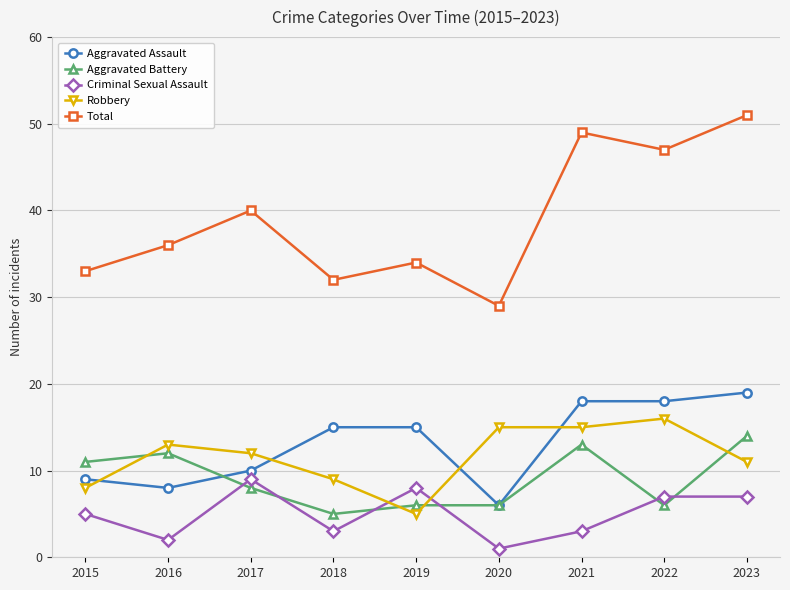

What are all the series names shown in the legend?

Aggravated Assault, Aggravated Battery, Criminal Sexual Assault, Robbery, Total